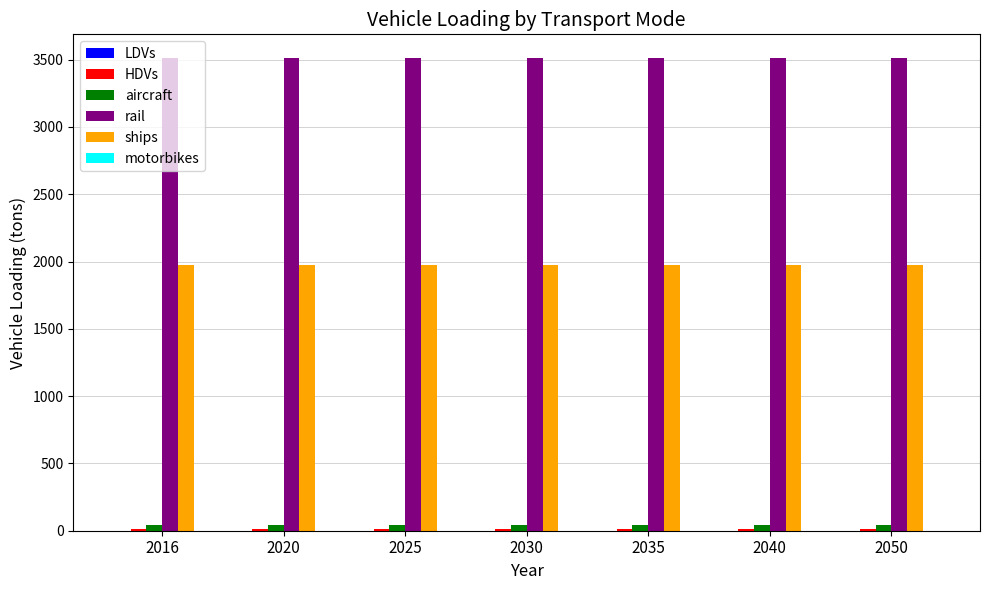

What is the greatest value displayed?

3512.4